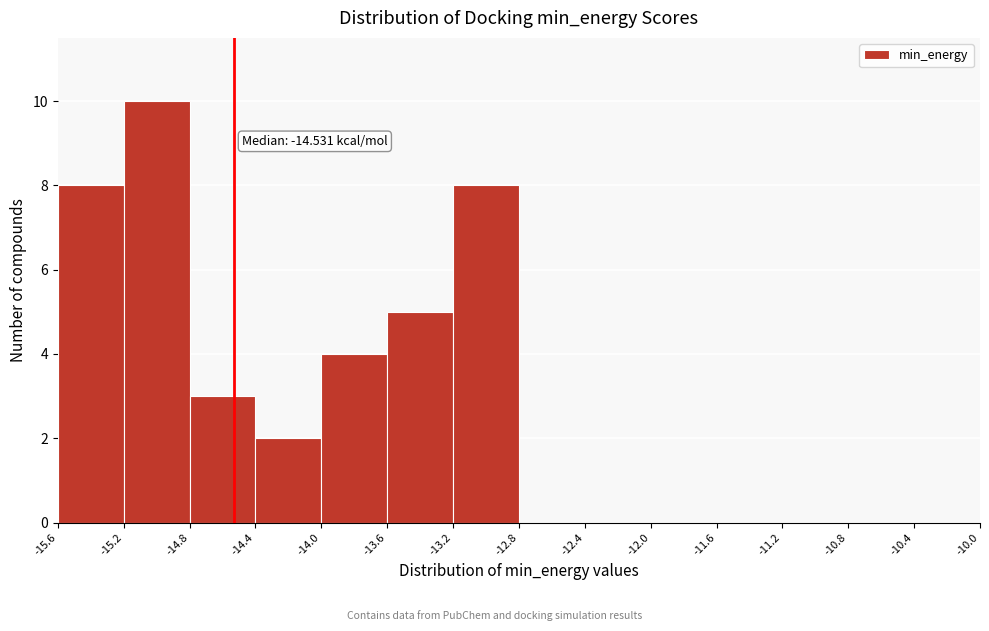

Which range on the x-axis has the tallest bar?

-15.2 to -14.8